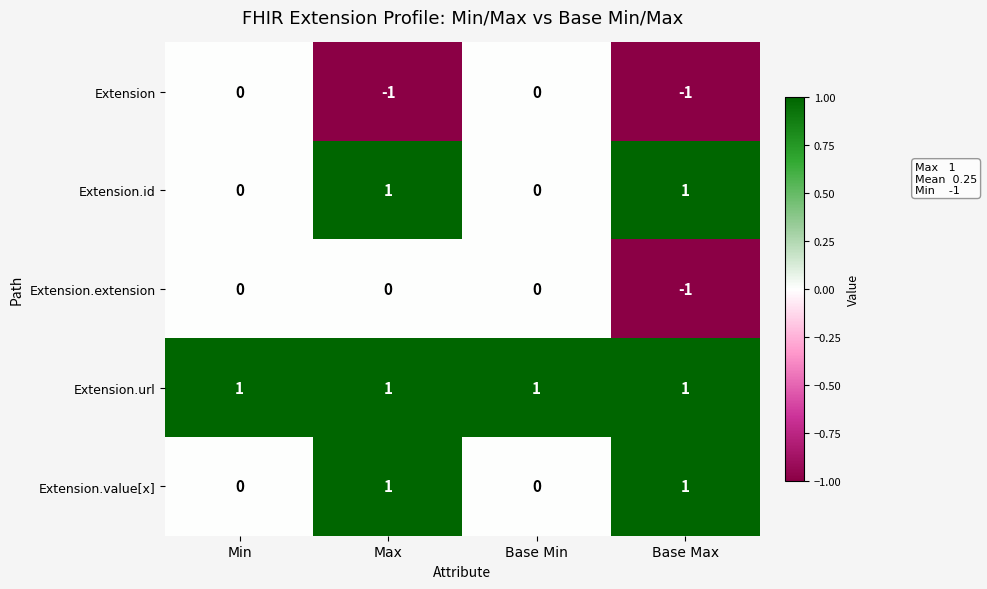

Is it true that Extension.id equals 1 at Max?

True